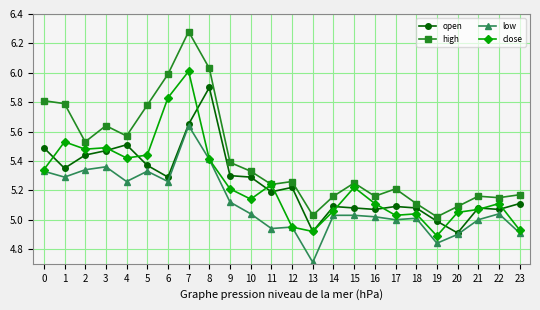

True or false: open and high cross at least once.

False